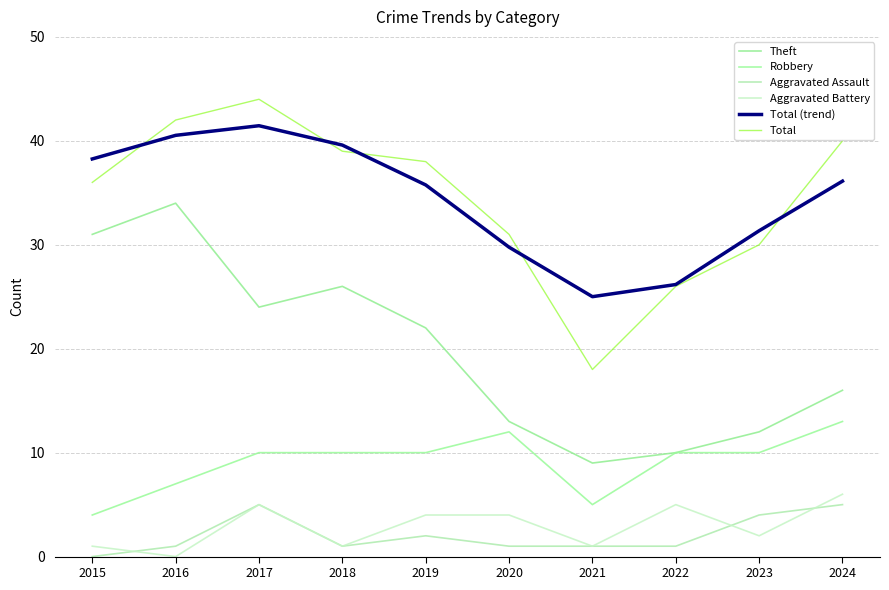

True or false: Aggravated Assault and Total (trend) intersect in this chart.

False